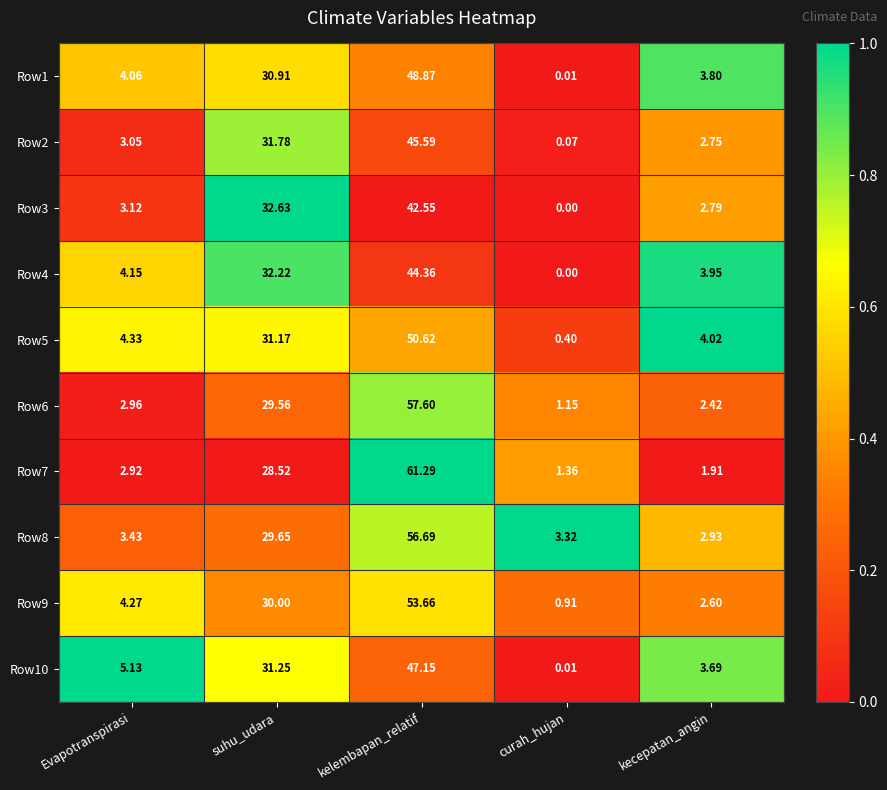

Rank the series at kelembapan_relatif from highest to lowest value.

Row7, Row6, Row8, Row9, Row5, Row1, Row10, Row2, Row4, Row3